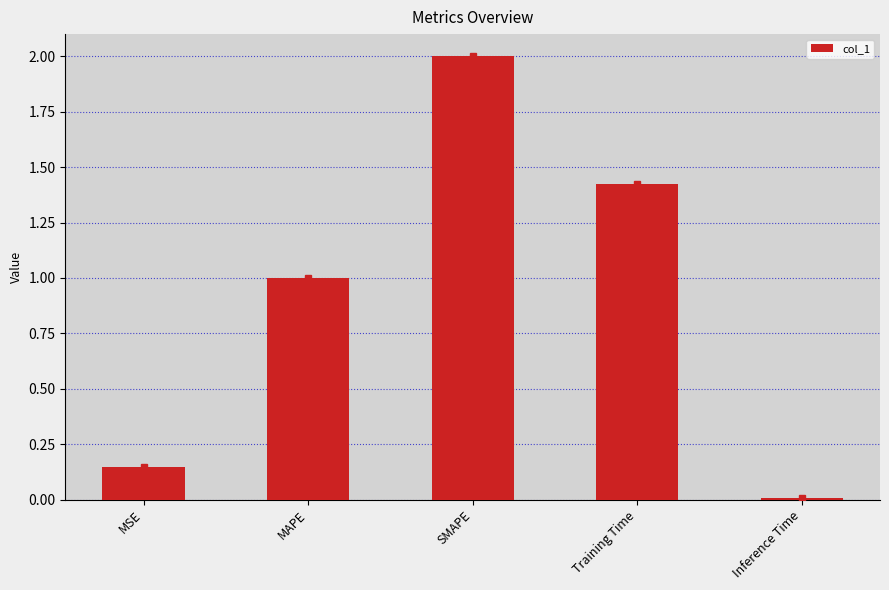

What is the label of the 1st bar from the left?

MSE